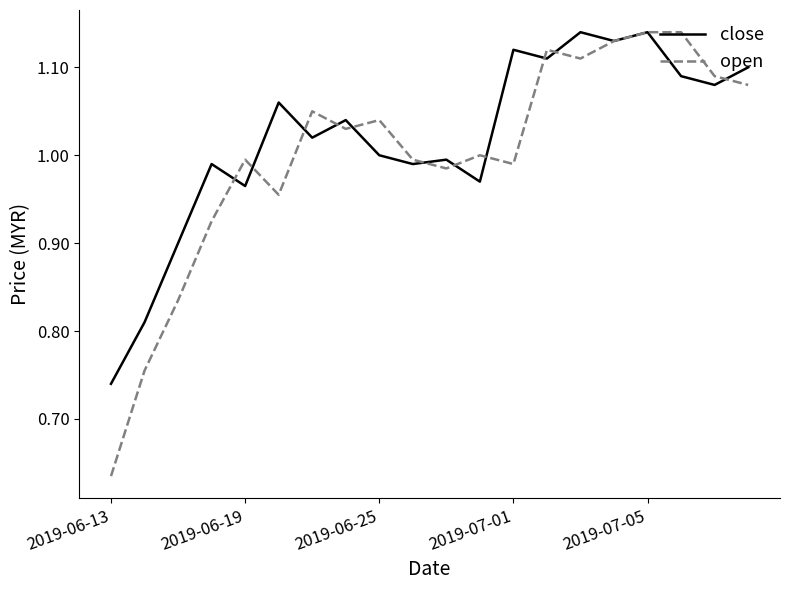

Count the number of categories in the chart.

20